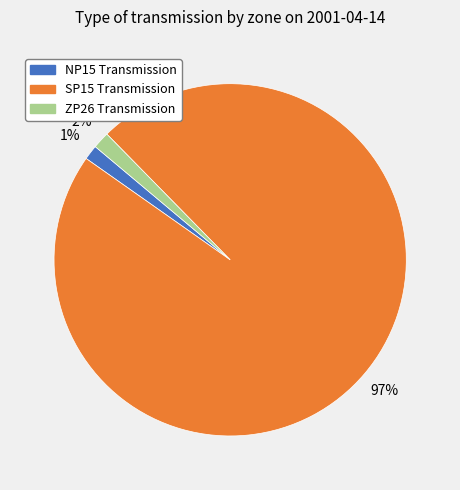

How many slices are in this pie chart?

3